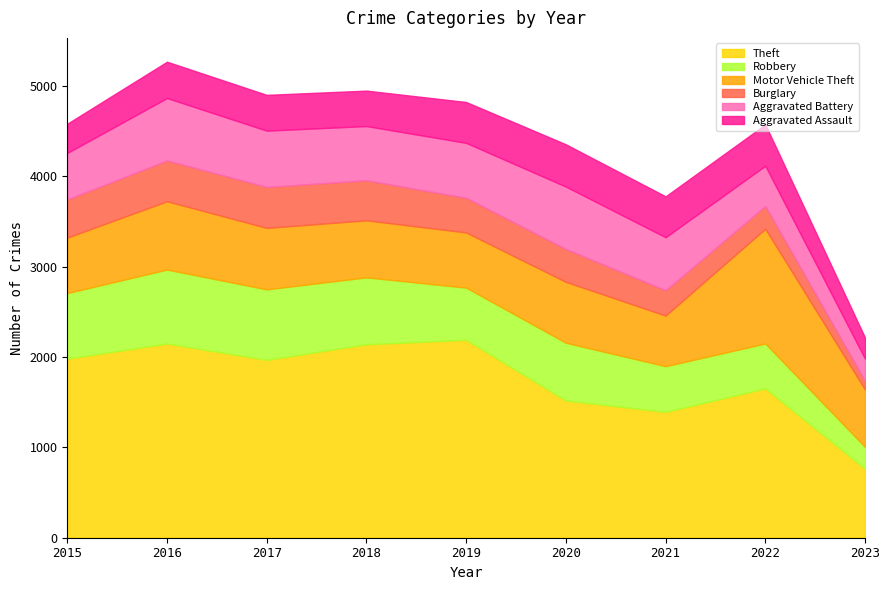

What is the value of the Burglary point at the 6th from the left?

363